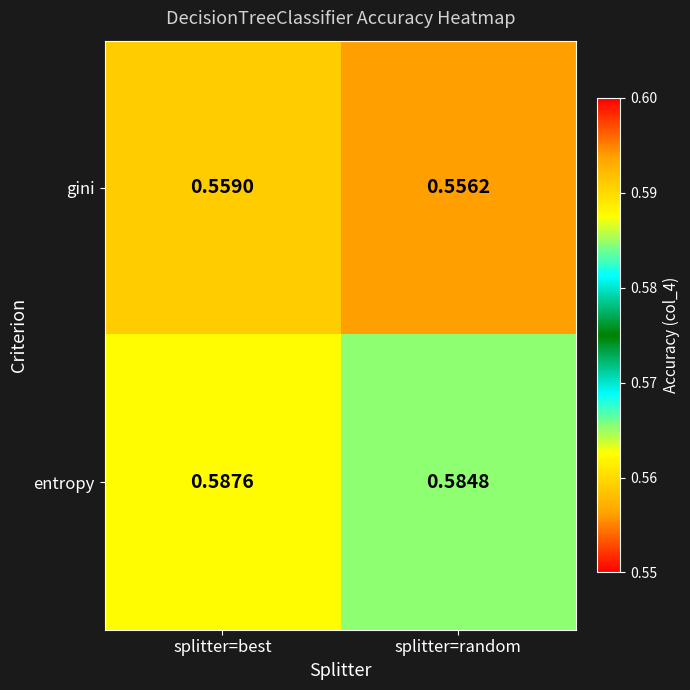

Which series has the largest total across all categories?

entropy